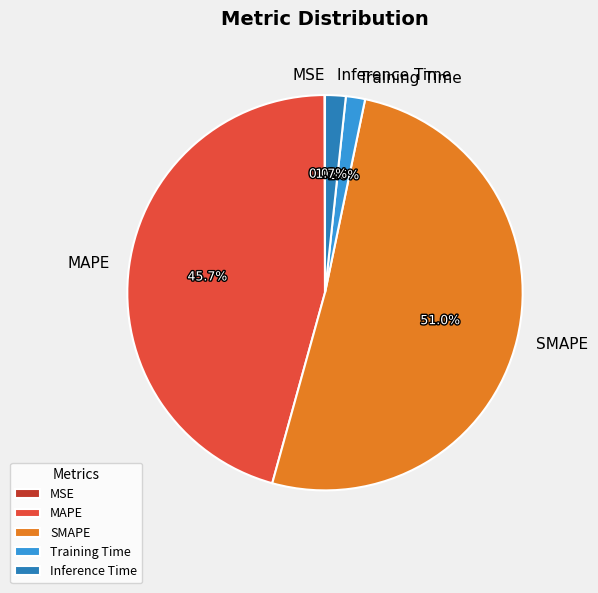

How much of the chart is everything except Training Time?

98.4%